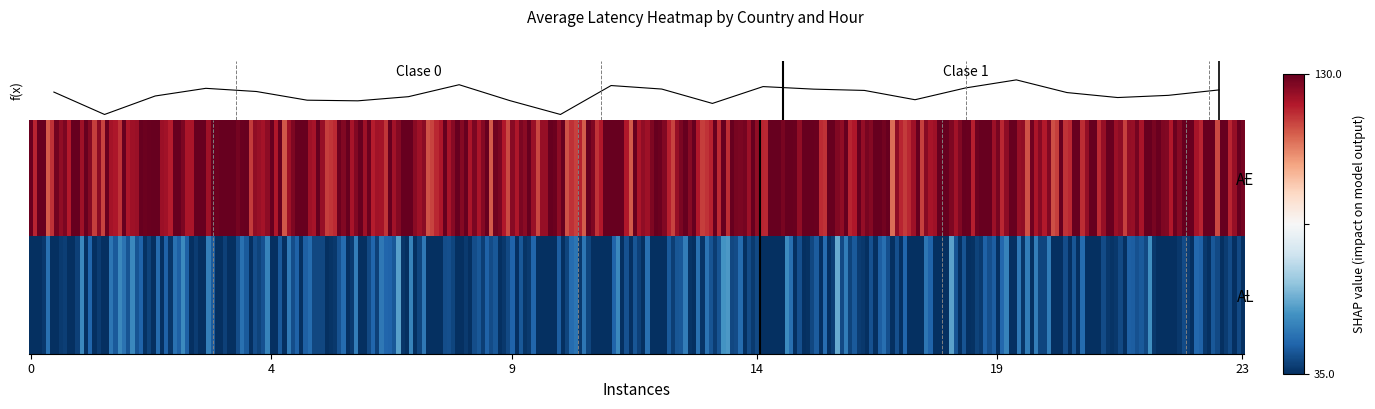

Rank the categories by value from highest to lowest.

19, 08, 11, 14, 18, 03, 12, 15, 23, 16, 04, 00, 20, 22, 02, 07, 21, 17, 05, 09, 06, 13, 01, 10